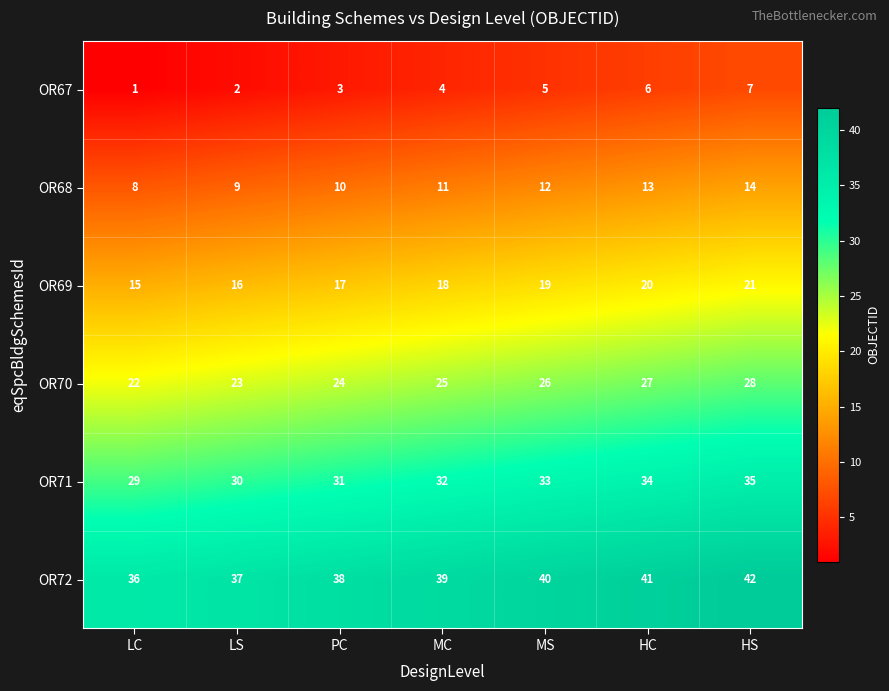

Which label corresponds to the largest value in the chart?

HS